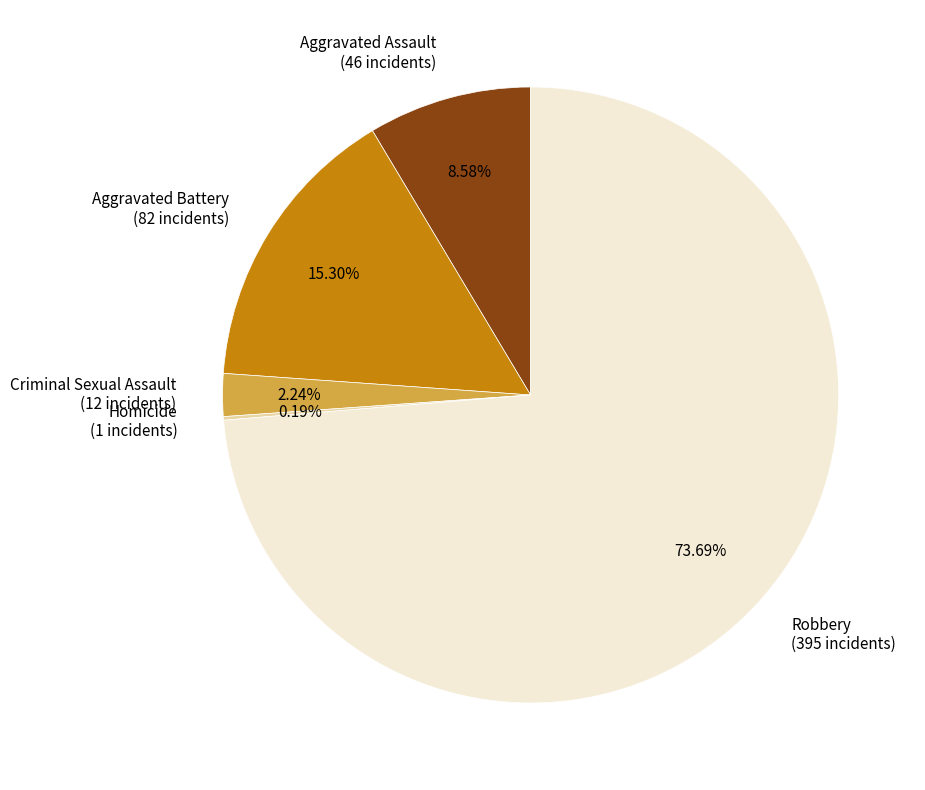

Does any single category account for the majority?

Yes